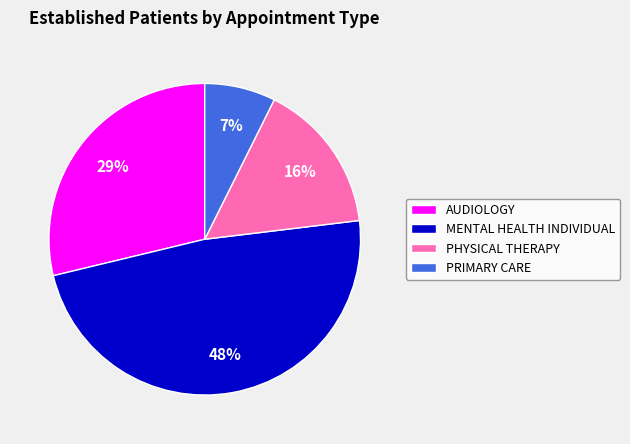

What is the smallest slice in the pie chart?

PRIMARY CARE